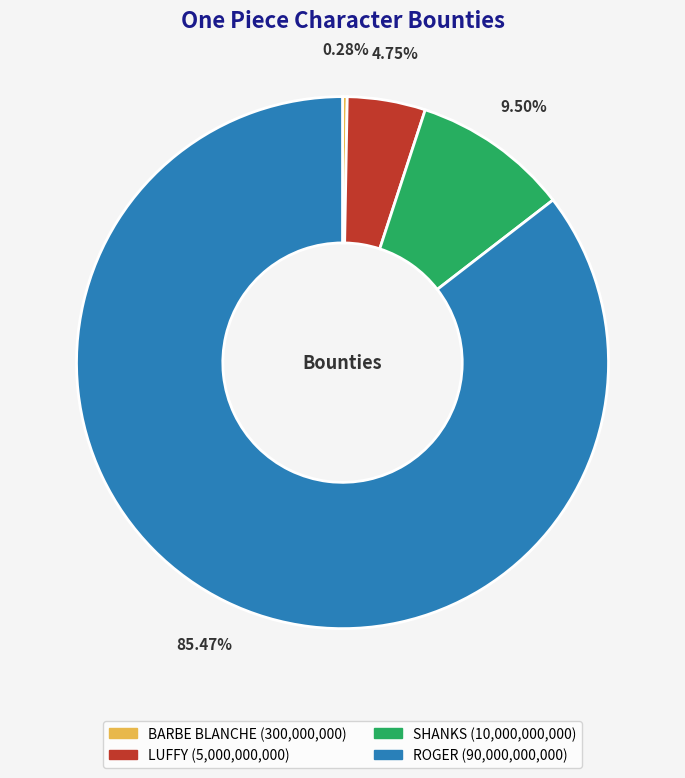

Which category accounts for the majority?

ROGER